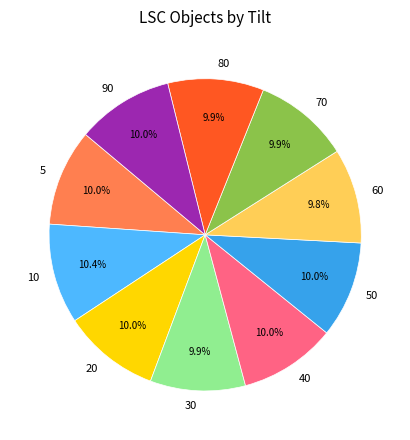

How many slices are in this pie chart?

10